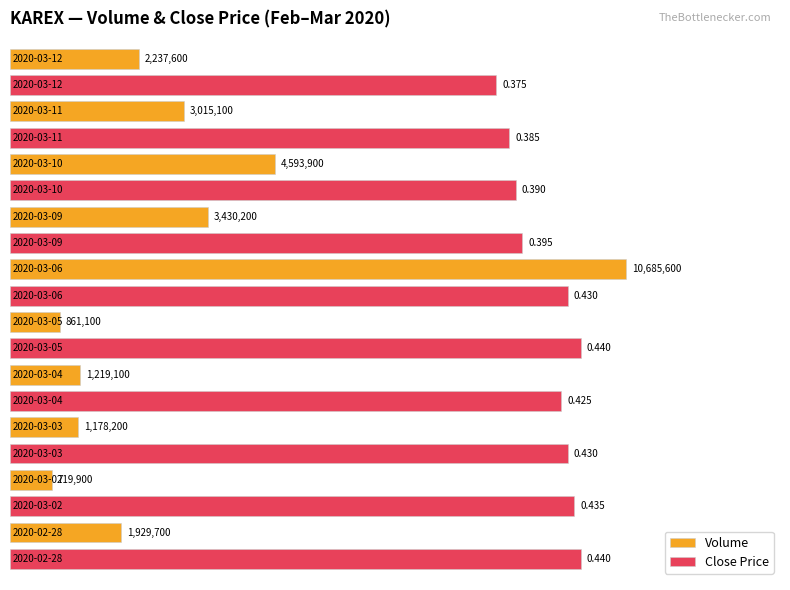

What are all the series names shown in the legend?

Volume, Close Price